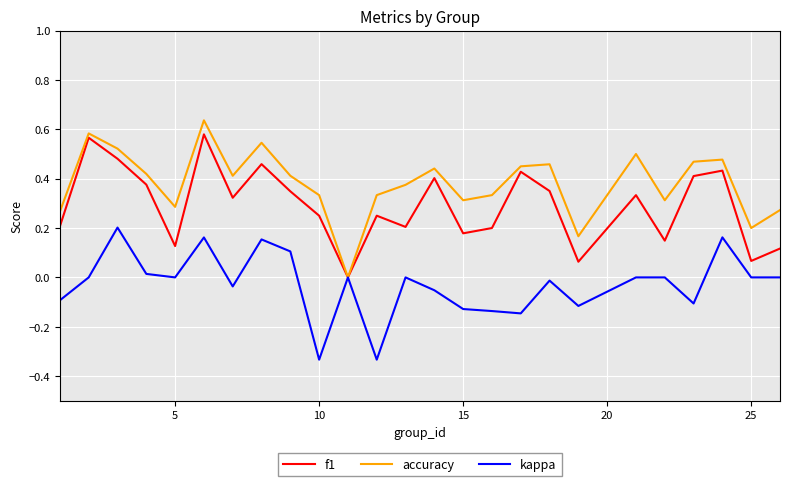

Does the chart have visible grid lines?

Yes